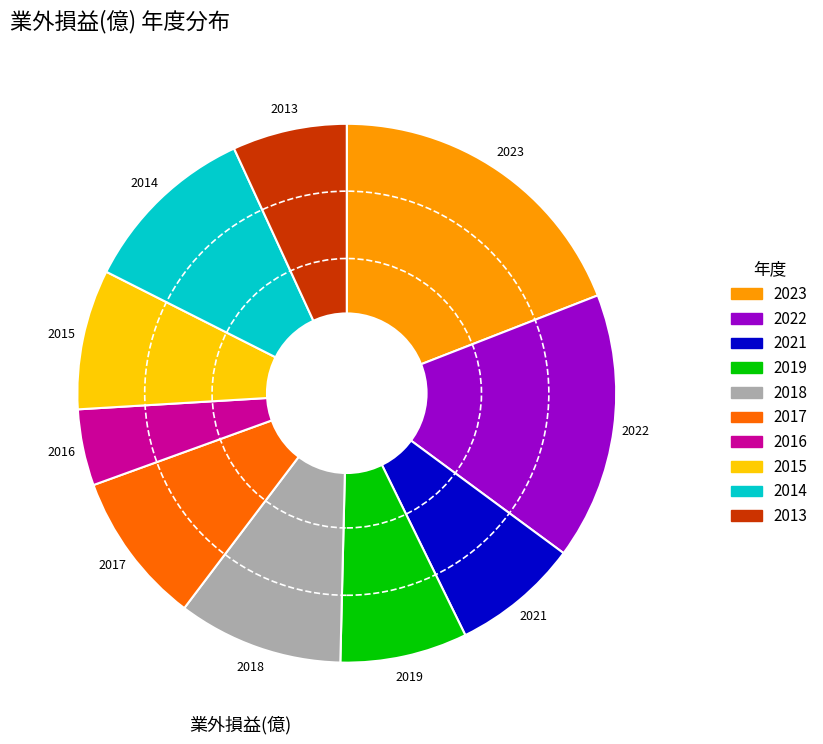

Is there any slice that represents more than half of the pie?

No